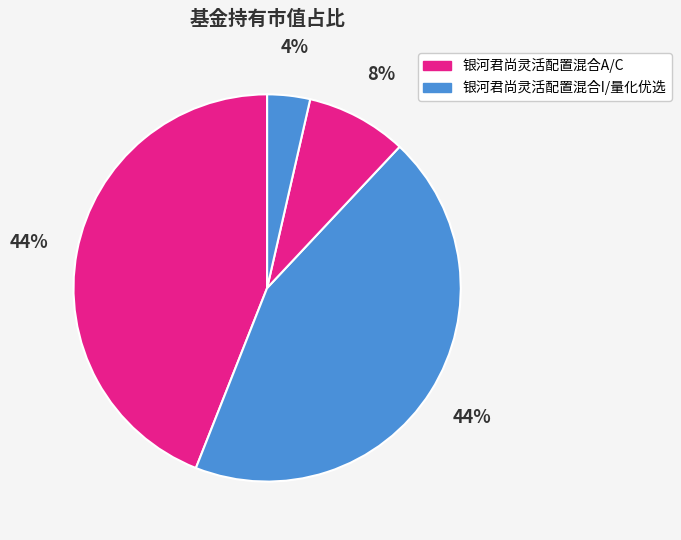

To the nearest percent, what is the average slice percentage?

25%